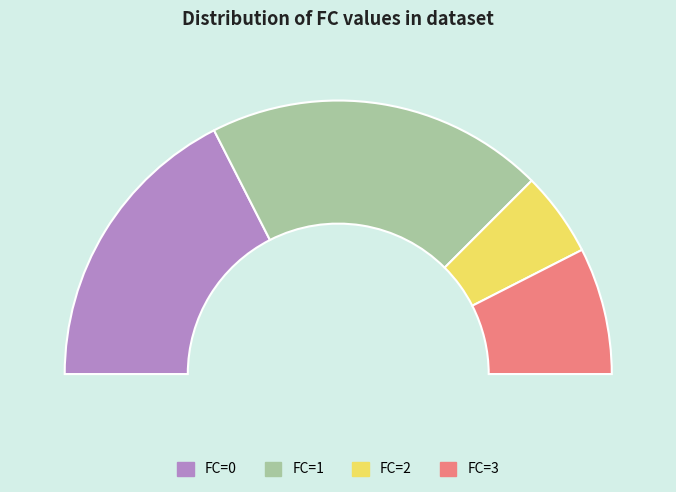

Does 2 represent more than half of the total?

No